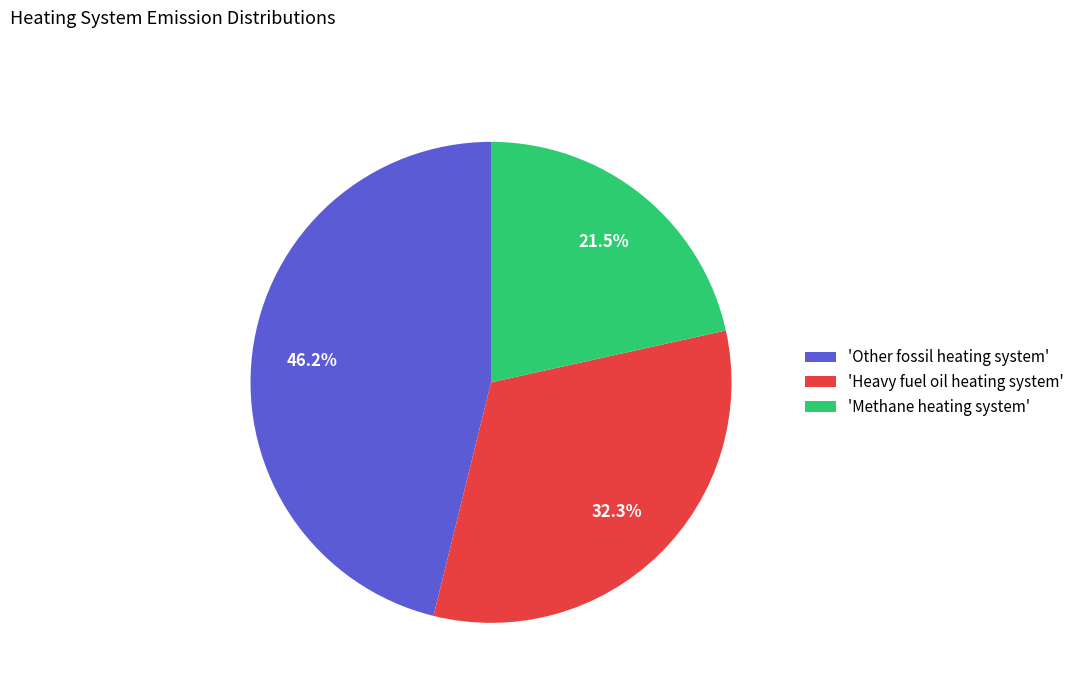

What percentage is NOT represented by 'Other fossil heating system'?

53.8%